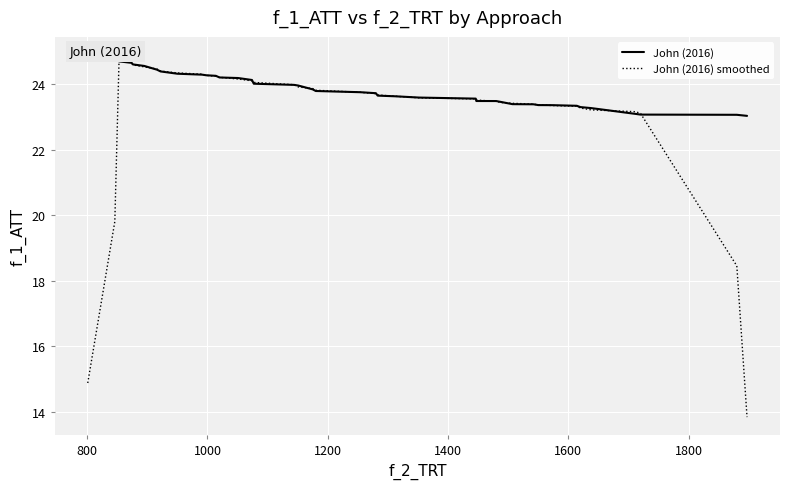

What is the lowest value of the John (2016) smoothed series?

13.8